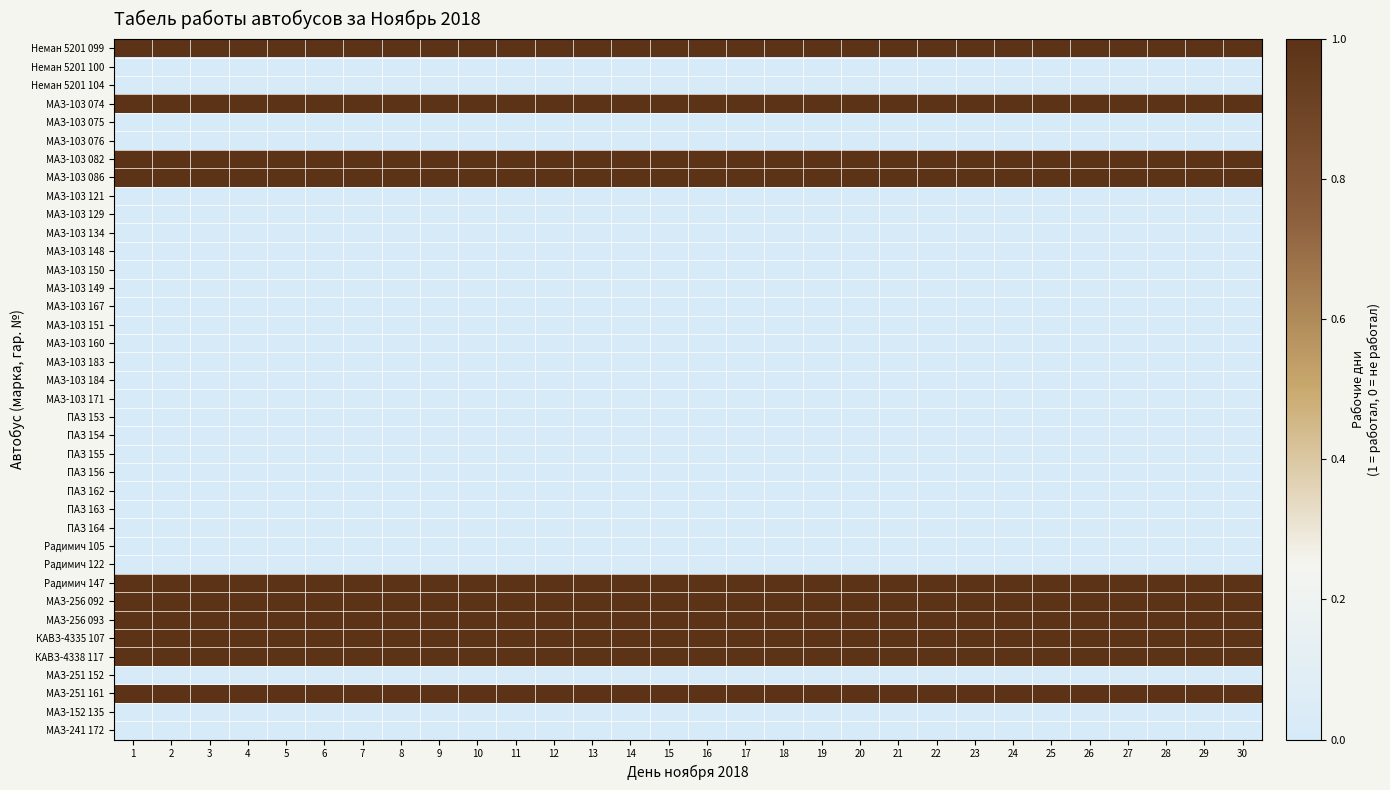

How many distinct data groups are displayed?

38